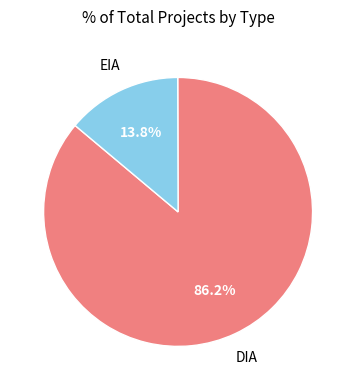

To the nearest percent, what is the average slice percentage?

50%